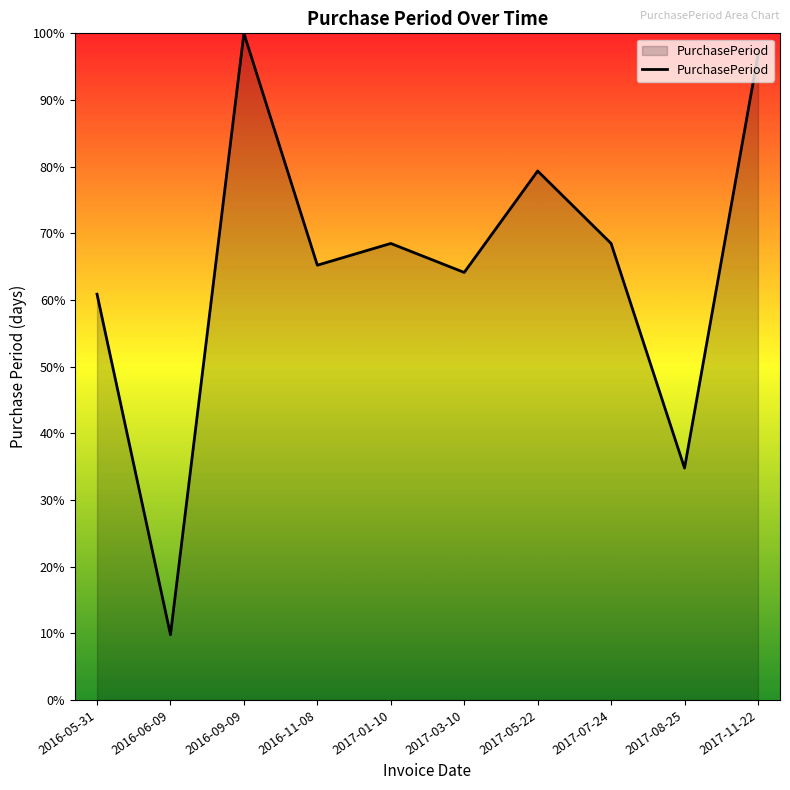

What is the average value?

64.8